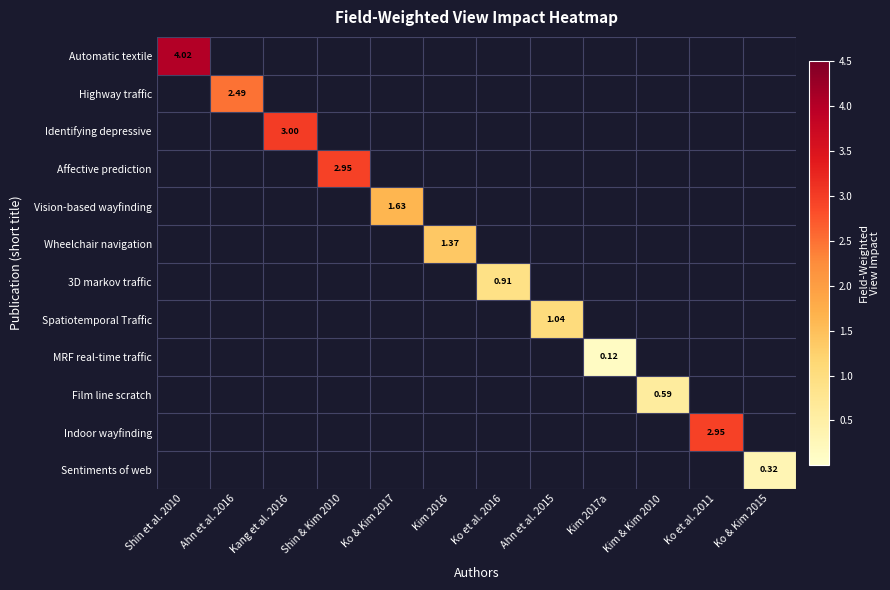

Between Shin et al. 2010 and Kang et al. 2016, which is larger?

Shin et al. 2010